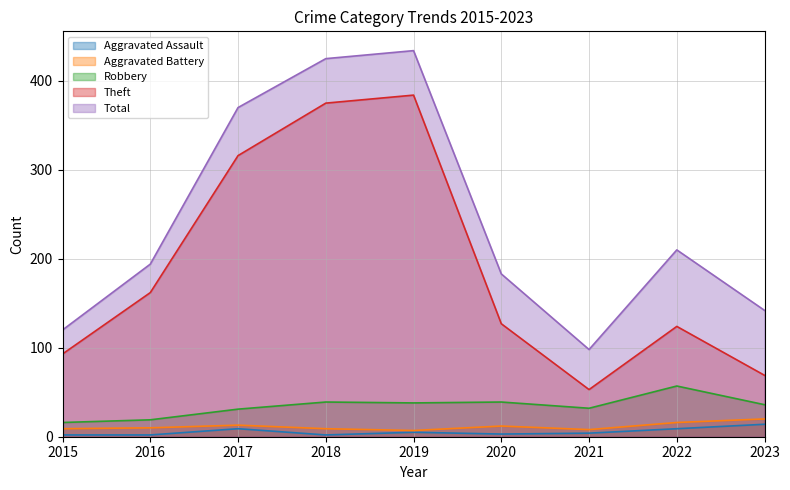

True or false: Robbery has more than 2 interior local peaks.

True